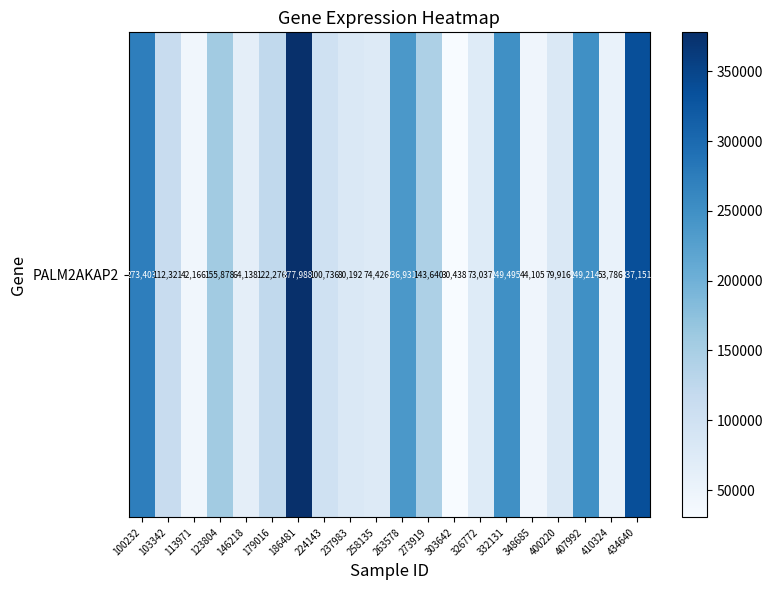

Rank the categories by value from lowest to highest.

303642, 113971, 348685, 410324, 146218, 326772, 258135, 400220, 237983, 224143, 103342, 179016, 273919, 123804, 263578, 407992, 332131, 100232, 434640, 186481